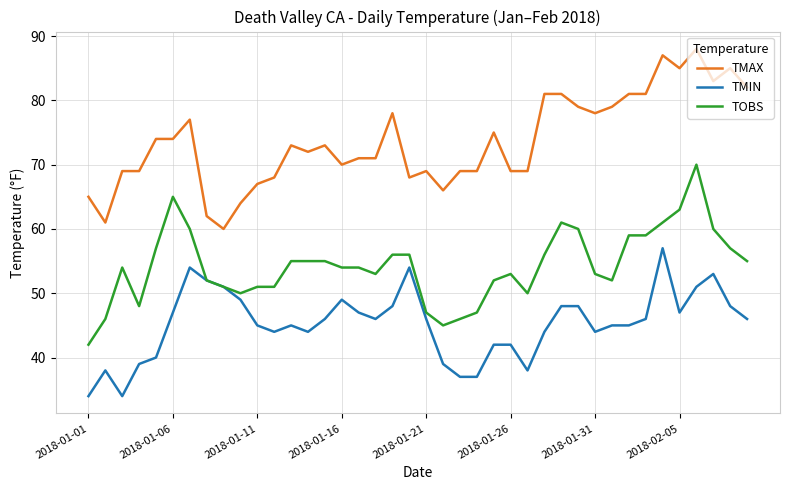

Rank the series by their average value, from highest to lowest.

TMAX, TOBS, TMIN